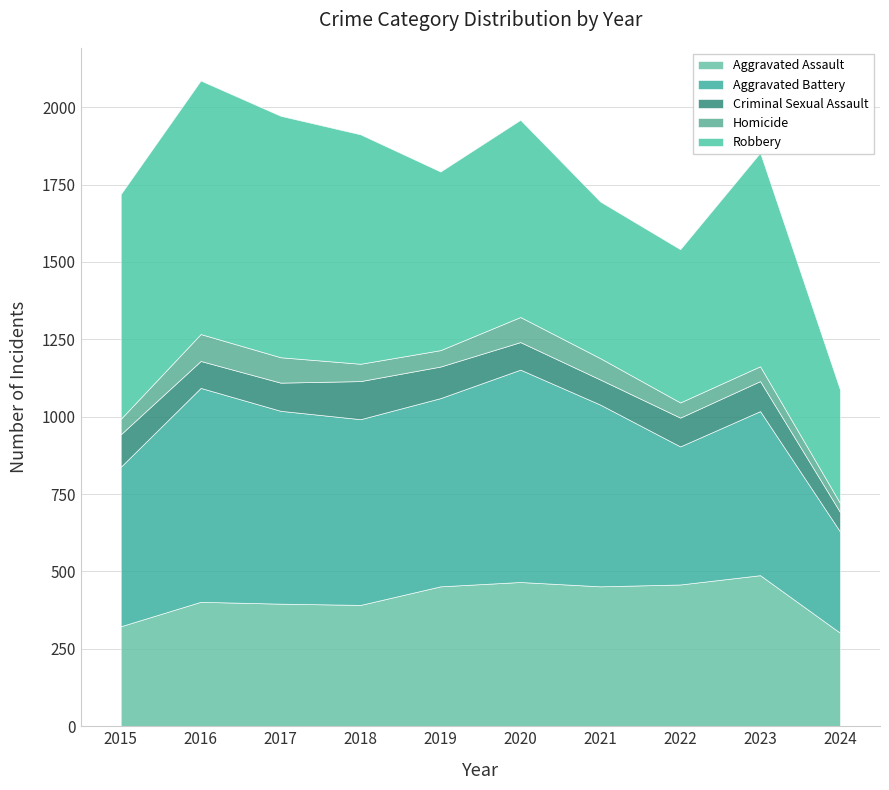

At which label does Aggravated Battery first exceed 600?

2016